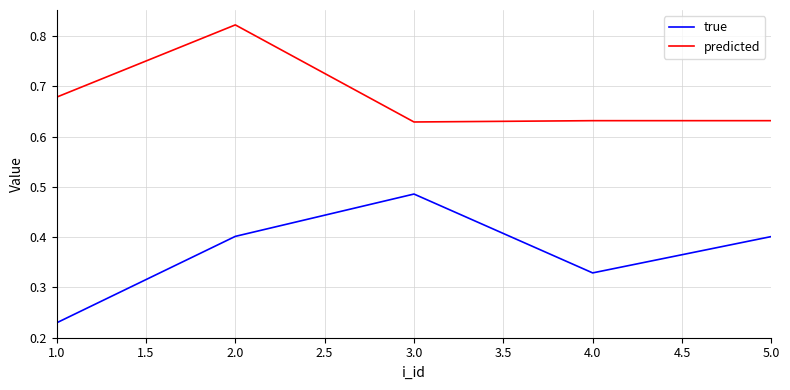

What is the difference between the highest and lowest values at 1.0?

0.4